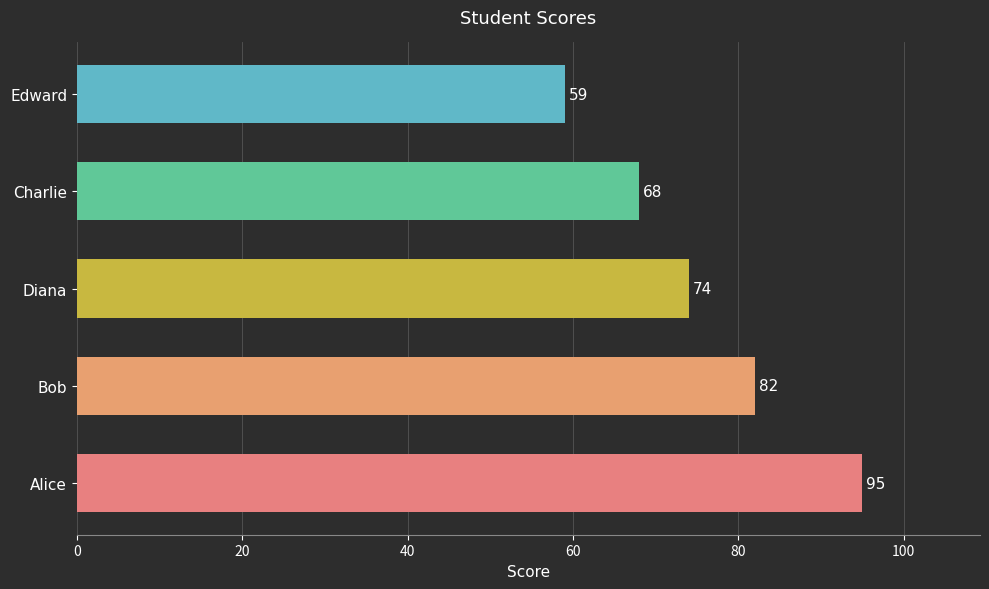

What is the average value?

76